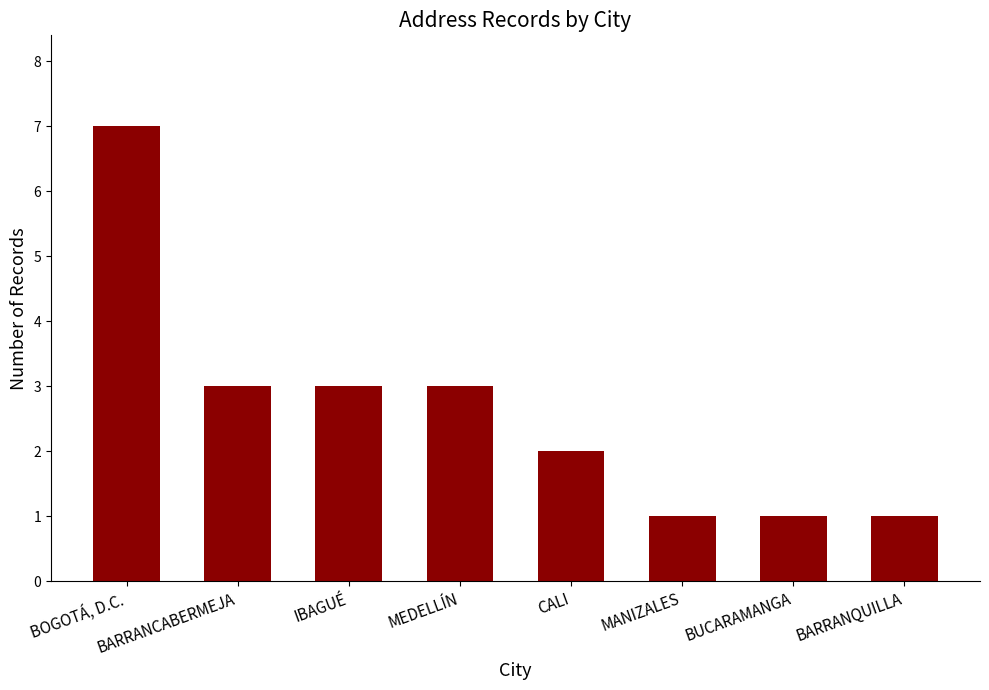

What is the difference between the values at CALI and BARRANQUILLA?

1